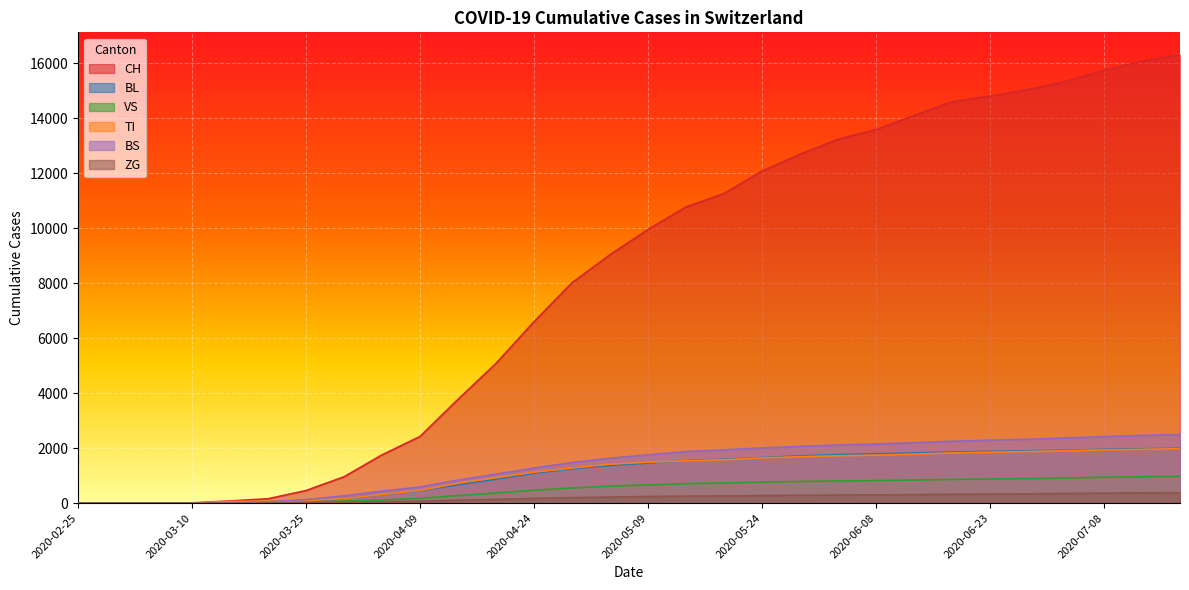

What is the value of the BL point at the 15th from the left?

1367